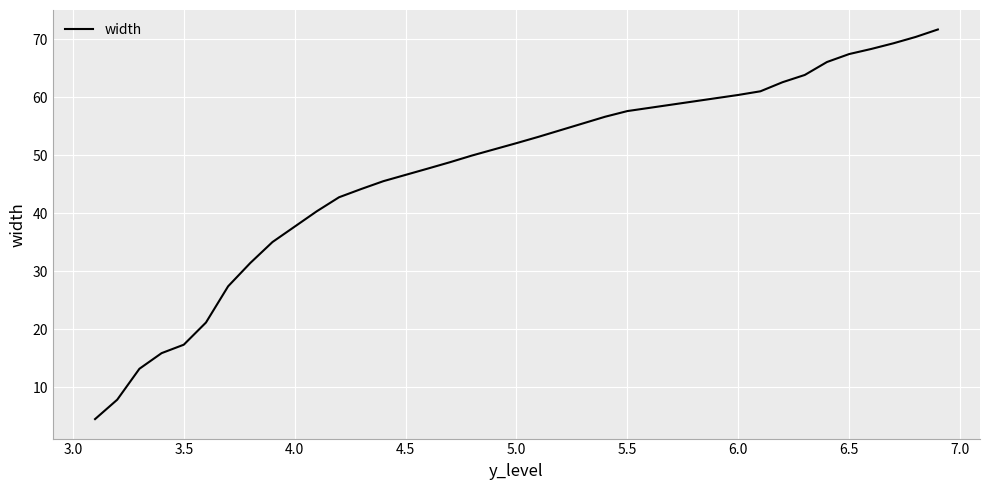

What is the smallest value displayed?

4.5